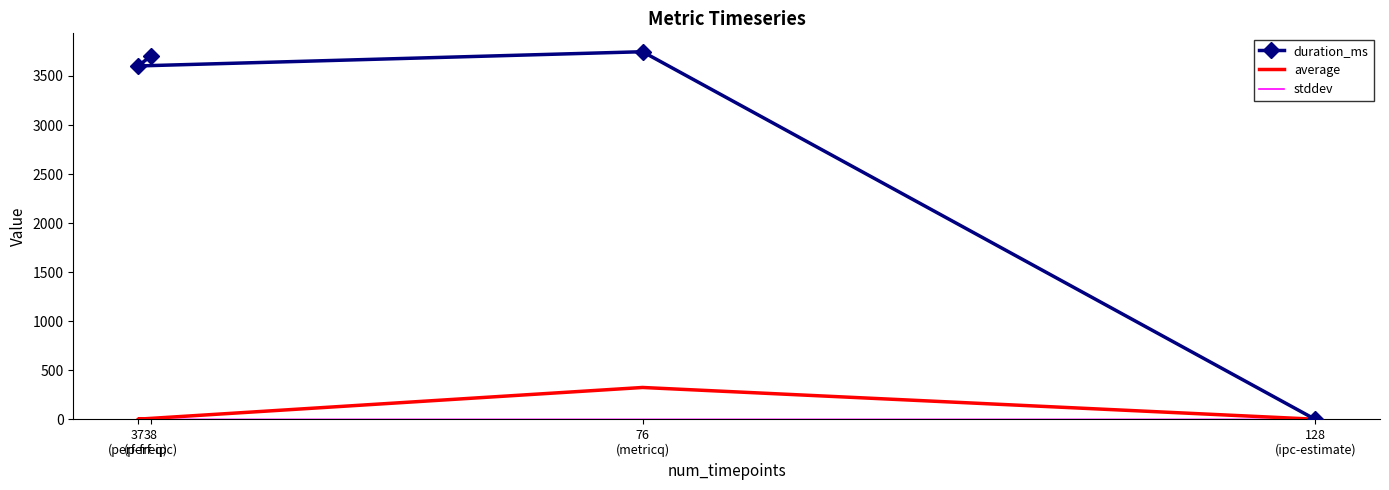

True or false: average and stddev intersect in this chart.

False